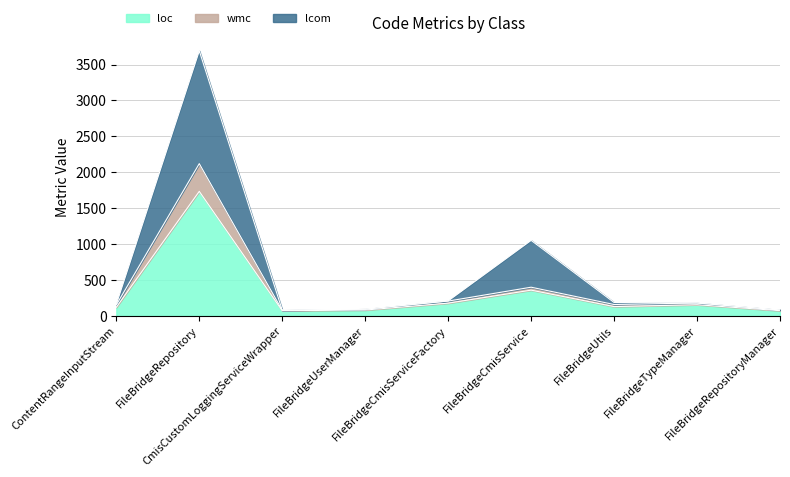

Where is the first local minimum for wmc?

CmisCustomLoggingServiceWrapper